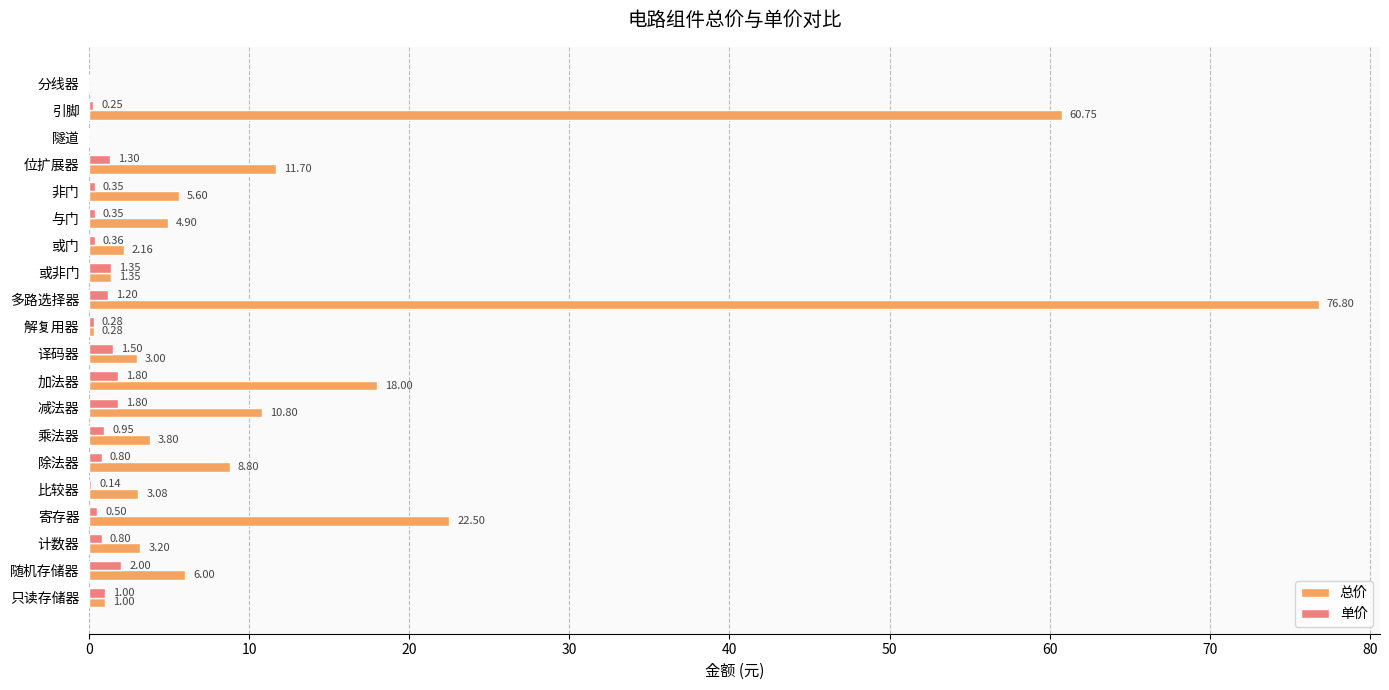

At which category is the sum across all series the highest?

多路选择器